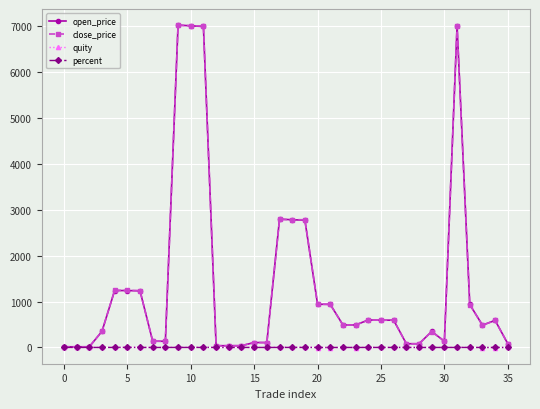

True or false: open_price has more than 0 points higher than both neighbors.

True